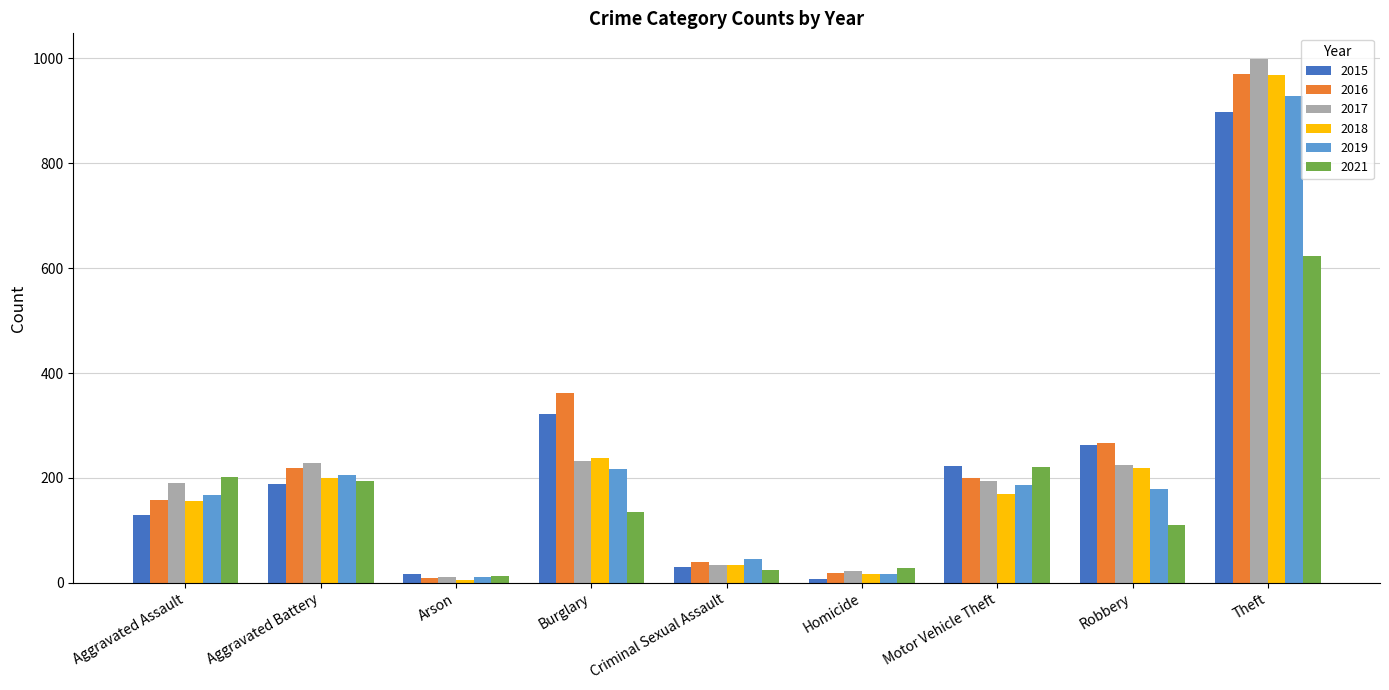

At which label is 2016 closest to 489?

Burglary